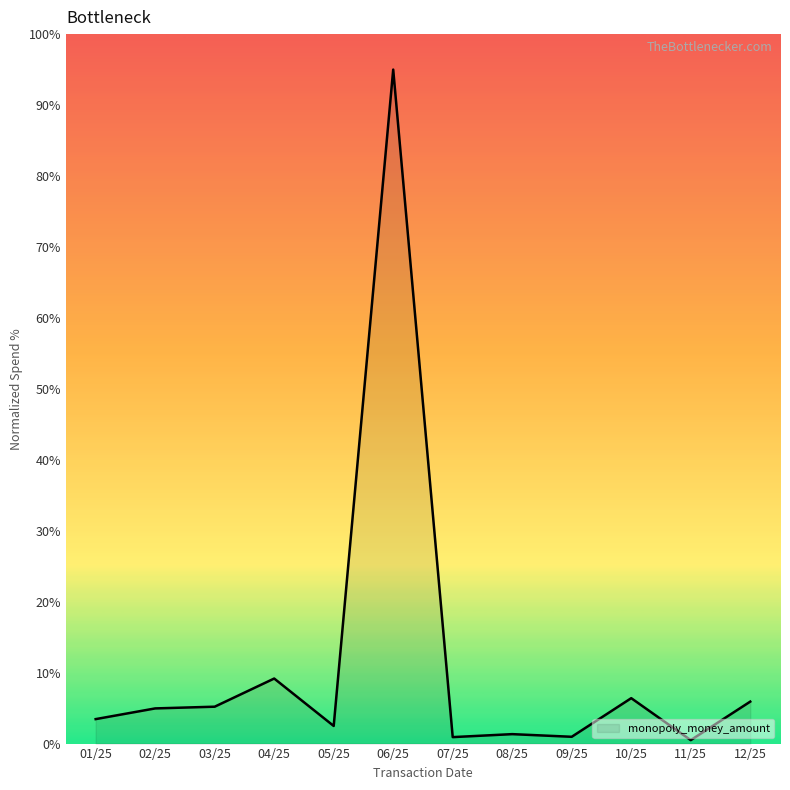

True or false: the data shows 6.4 at 10/25.

True